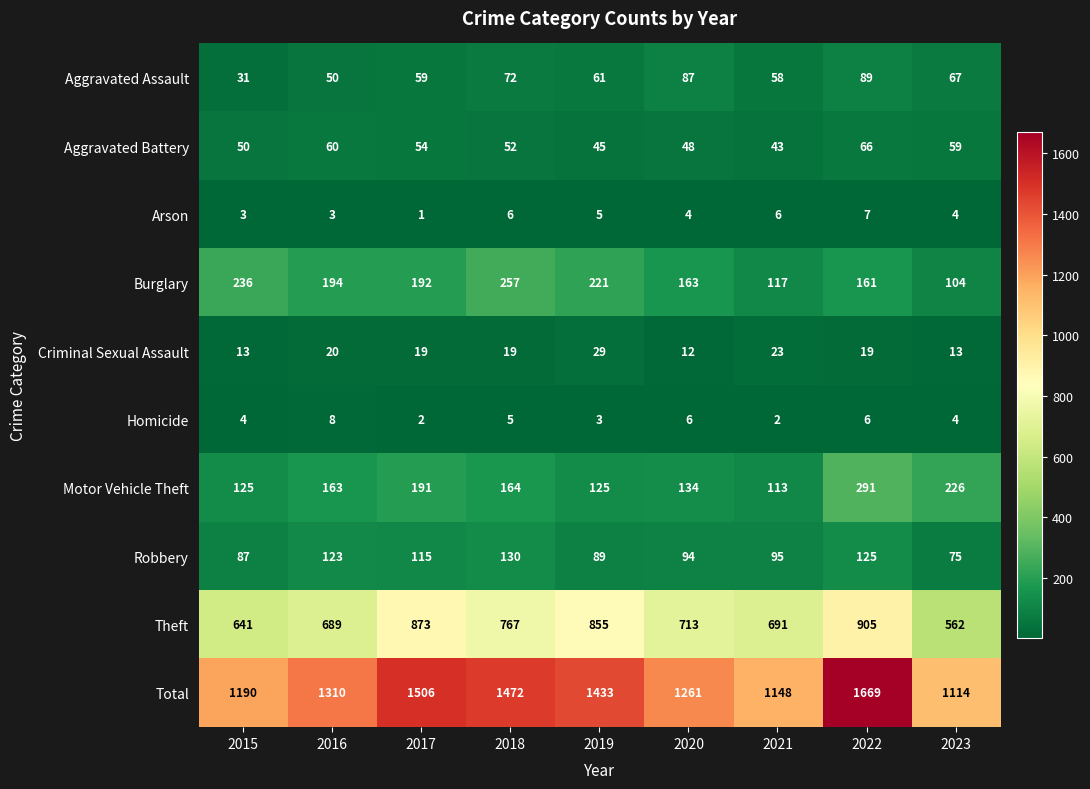

What is the difference between the maximum and minimum values in the Aggravated Battery series?

23